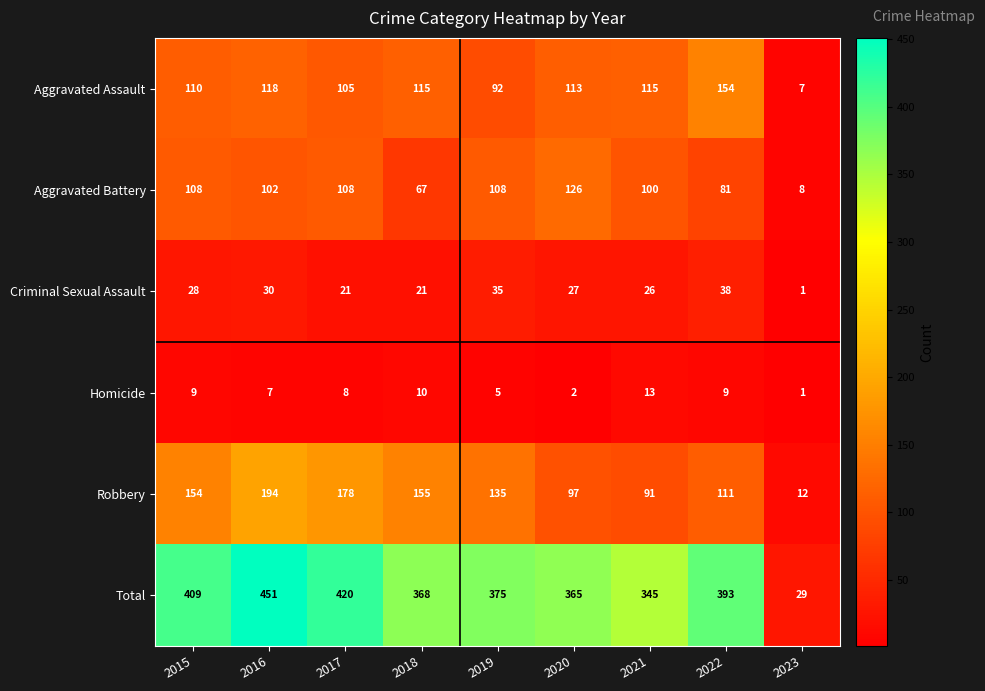

At which category does the chart reach its peak across all series?

2016